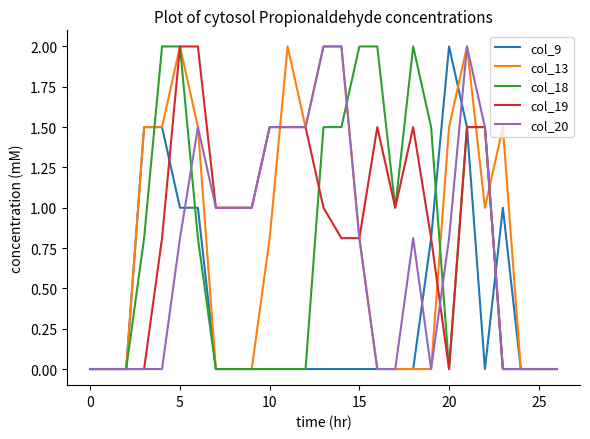

What is the greatest value displayed?

2.0